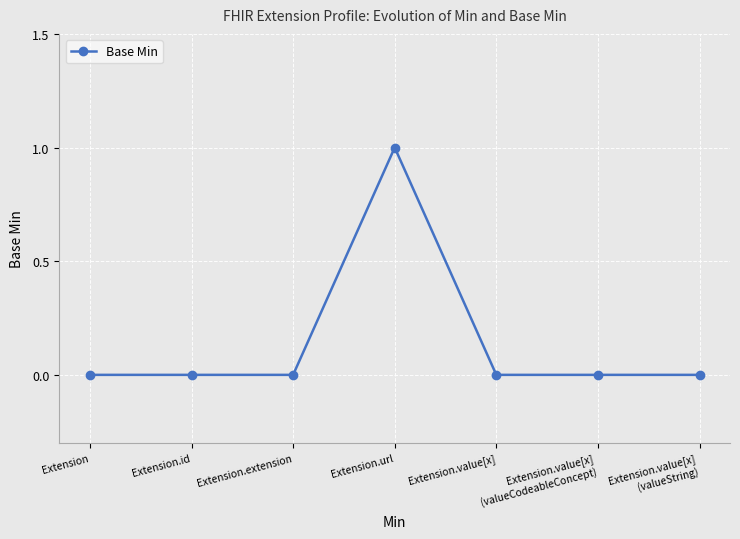

Count the values in the range 0 to 1.

7